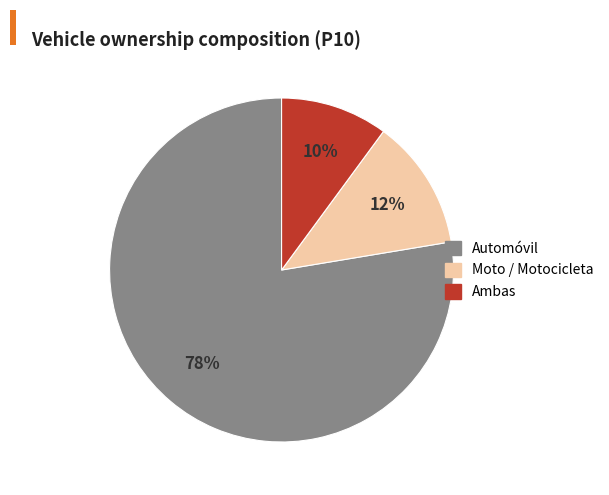

Which category has the smallest portion of the pie?

Ambas